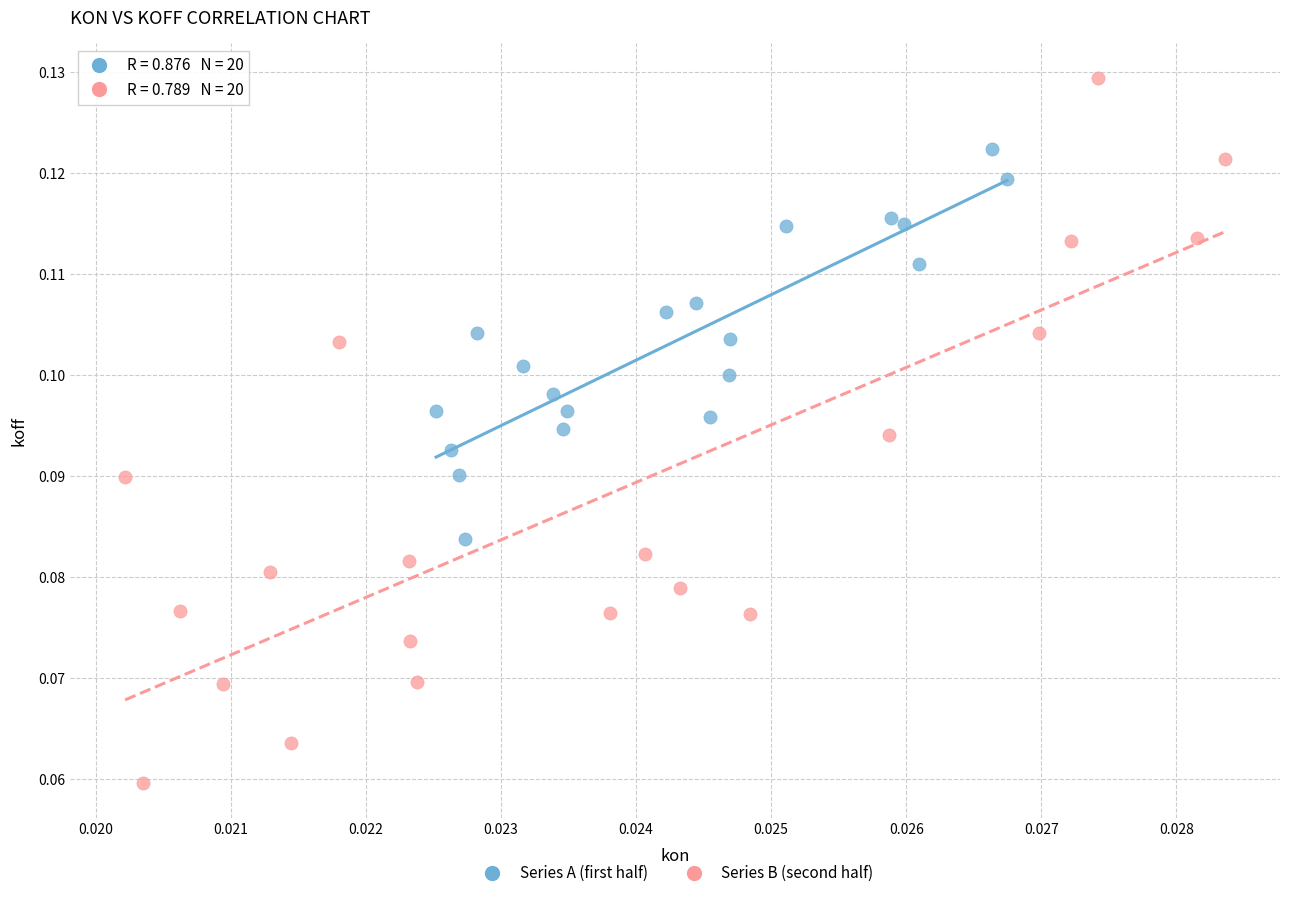

Which series reaches the maximum Y coordinate?

Series B (second half)